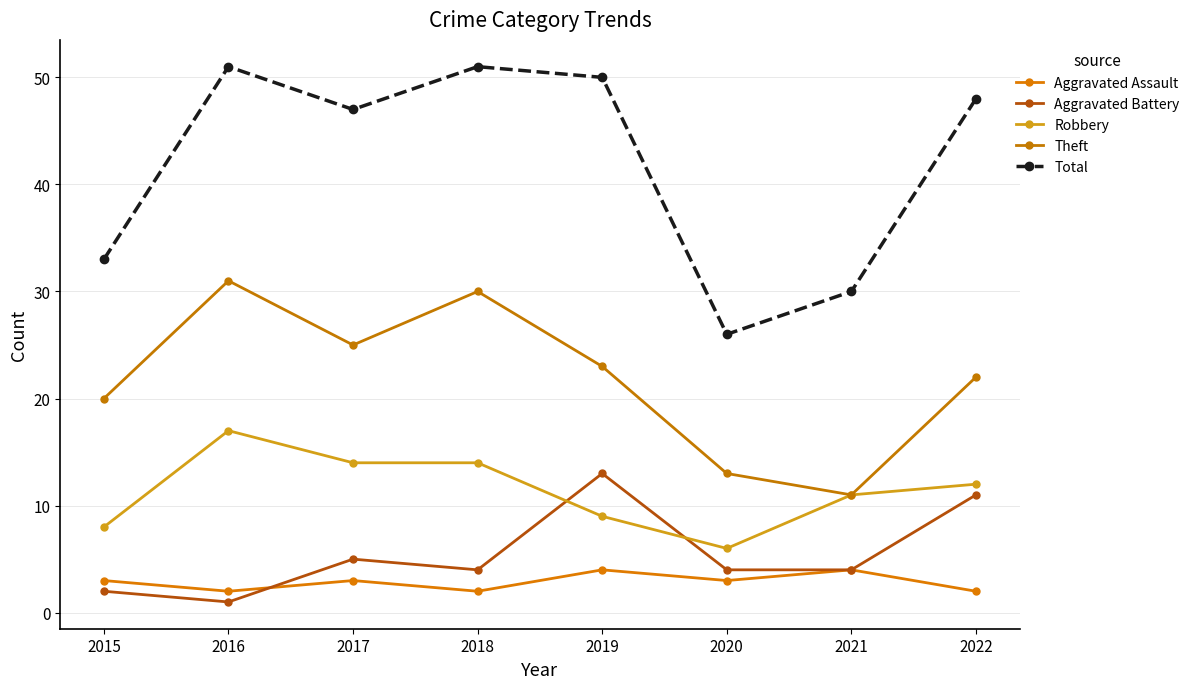

Which series ends up on top after the final intersection of Aggravated Assault and Aggravated Battery?

Aggravated Battery